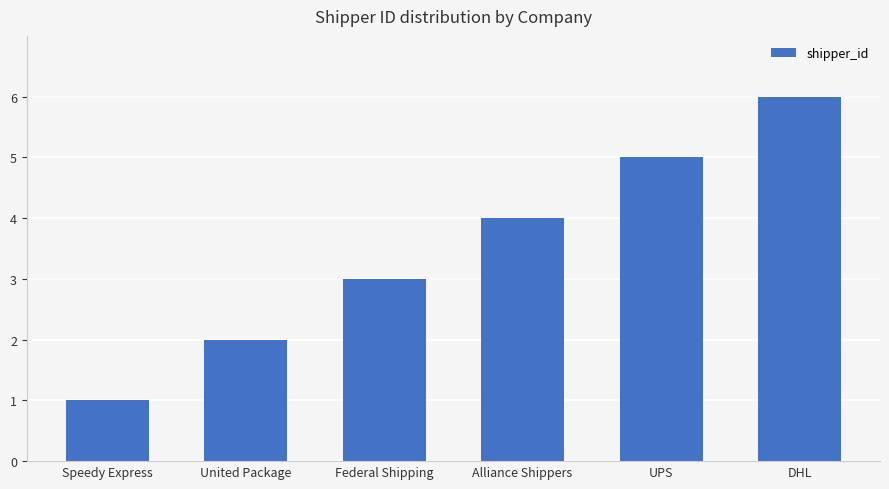

Are the bars horizontal?

No